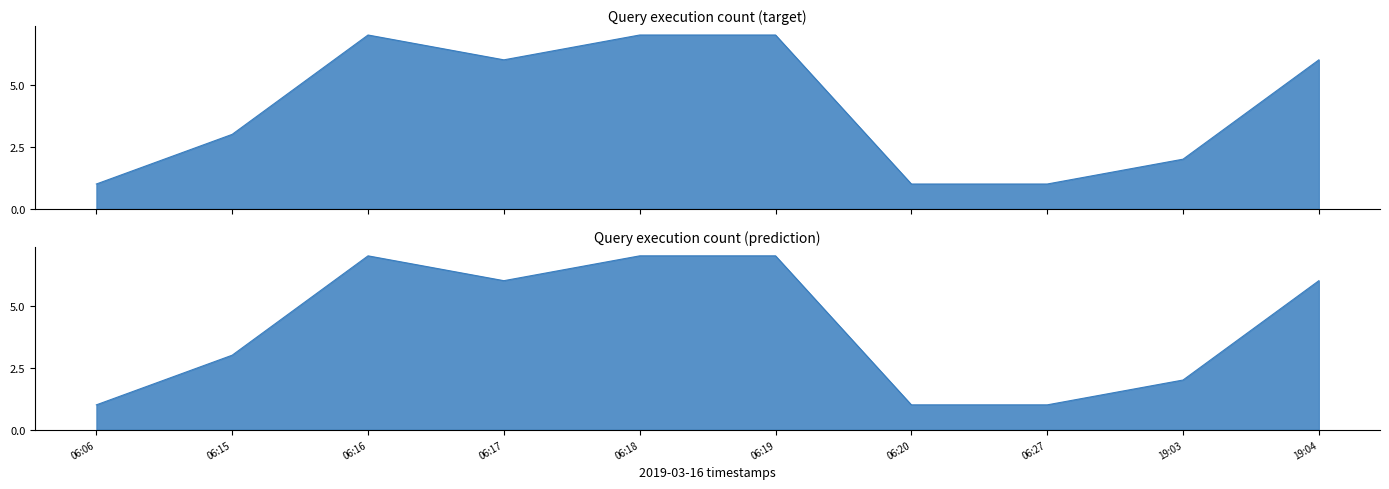

Which series changed the most between 06:19 and 06:27?

target